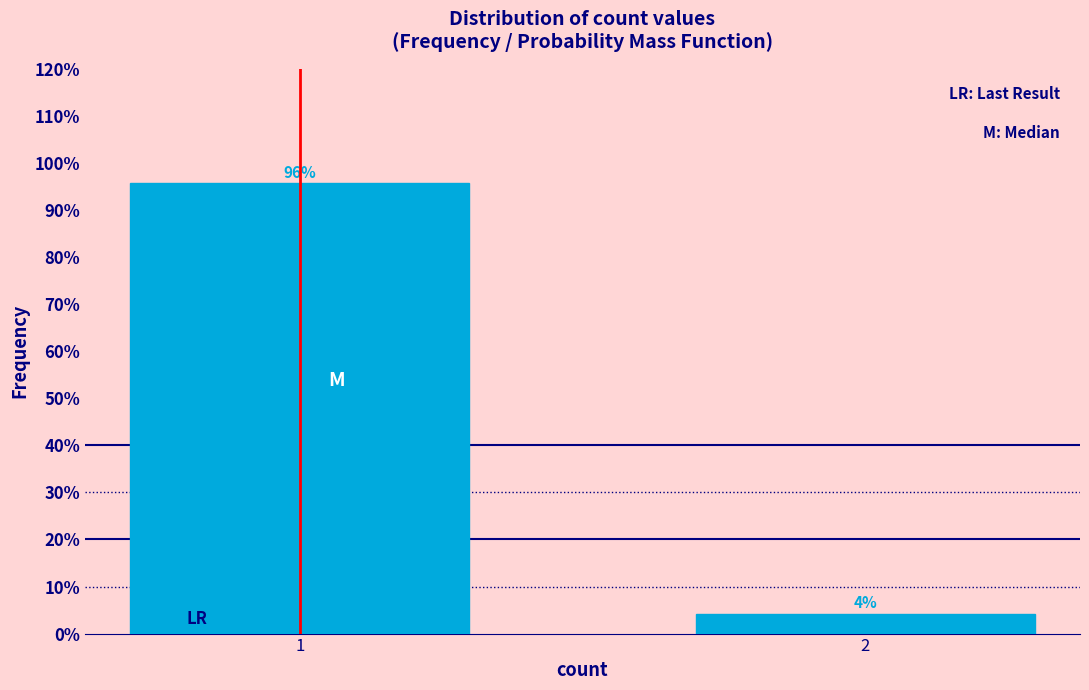

Is it true that the value at 1 is 140.0?

False